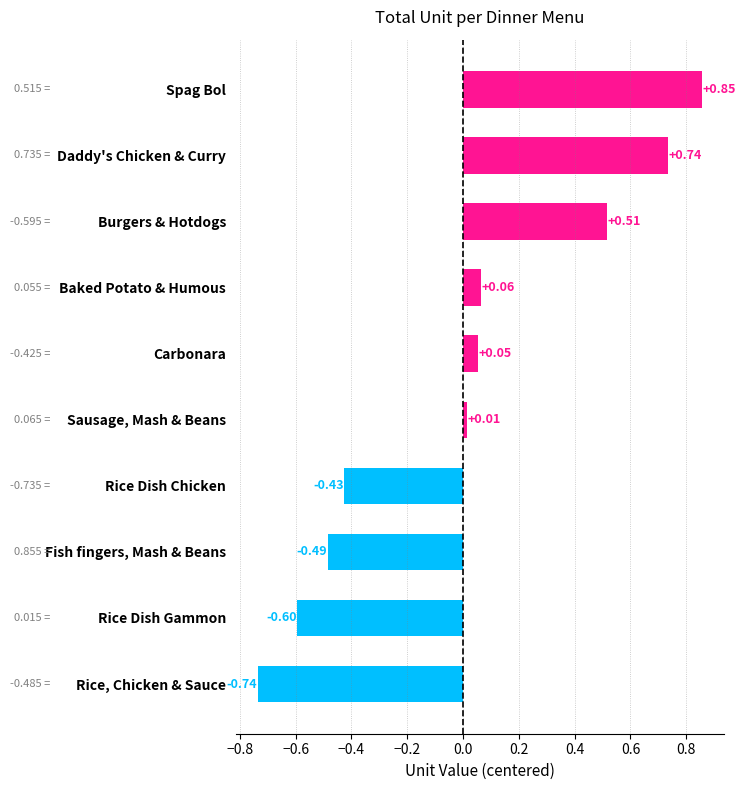

Are the bars grouped side by side (vs. stacked)?

No